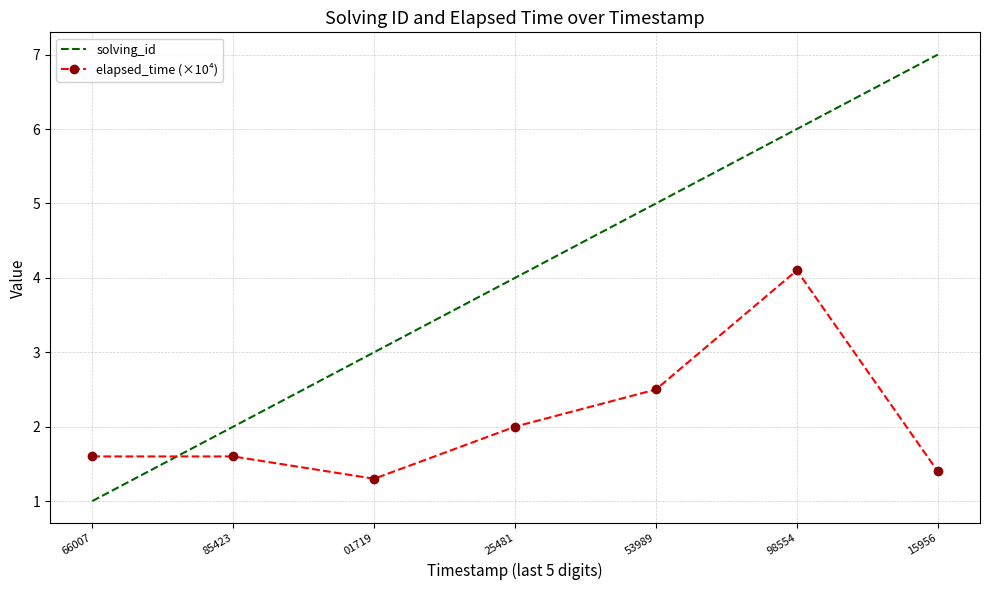

At which category does the chart reach its peak across all series?

15956